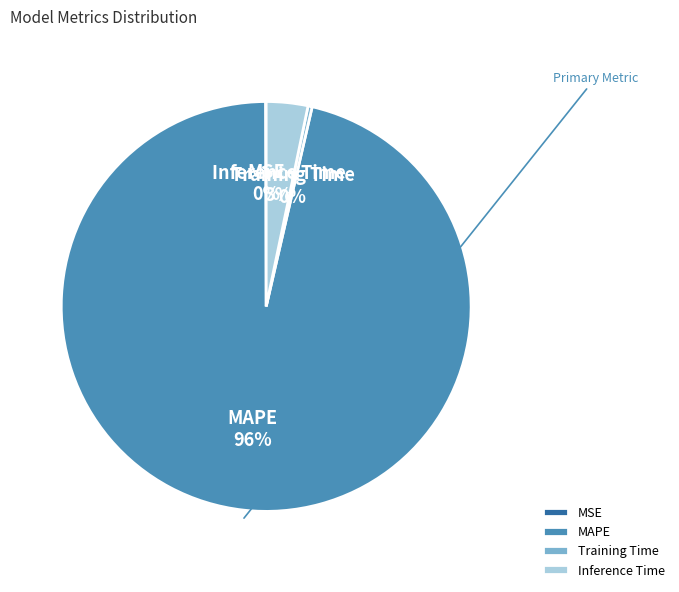

Which category has the biggest portion of the pie?

MAPE